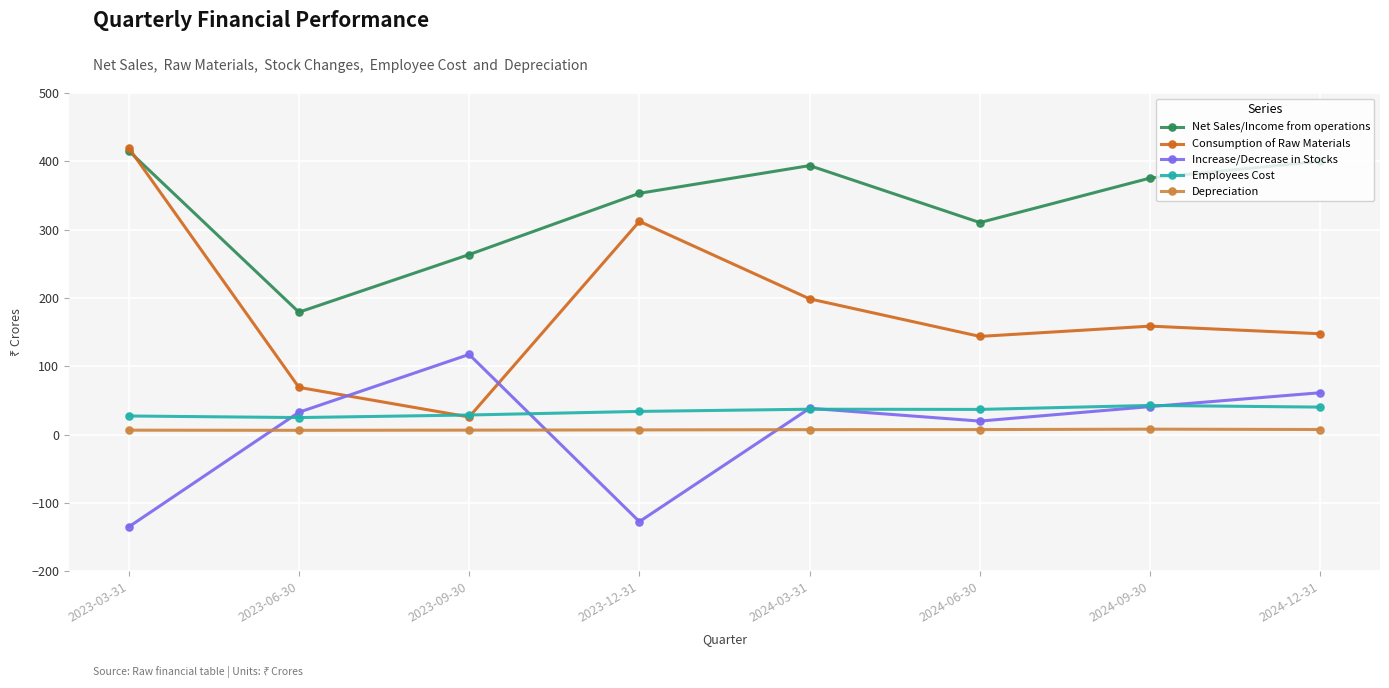

The Consumption of Raw Materials series shows 33.5 at 2024-06-30. True or false?

False